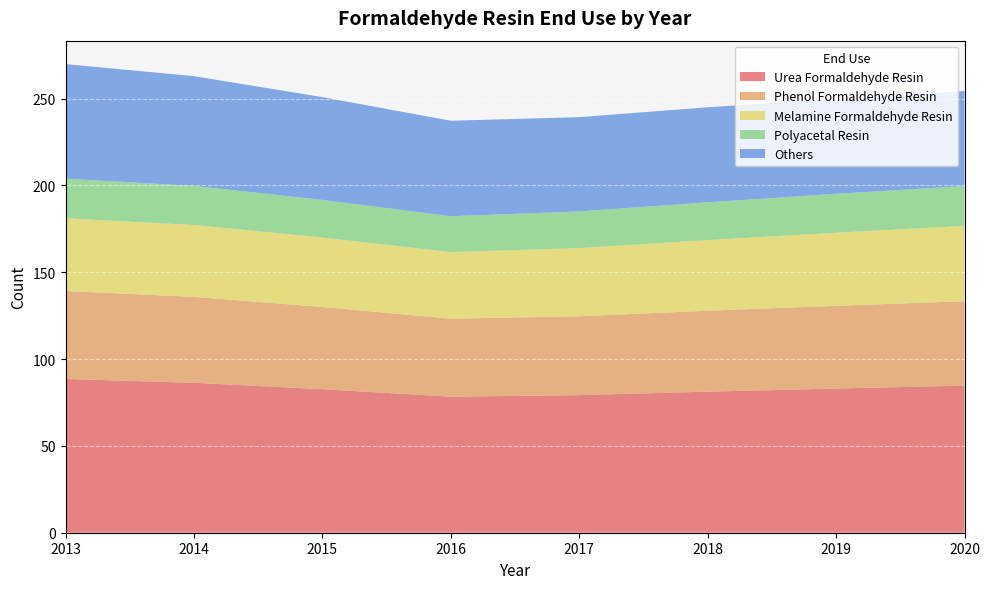

Reading left to right, what are all the values shown in this chart?

Urea Formaldehyde Resin: 88.5	86.3	82.7	78.3	79.2	81.2	83.0	84.7
Phenol Formaldehyde Resin: 50.6	49.5	47.3	44.9	45.4	46.6	47.6	48.6
Melamine Formaldehyde Resin: 41.9	41.4	40.0	38.4	39.3	40.7	42.1	43.4
Polyacetal Resin: 22.9	22.5	21.6	20.7	21.1	21.7	22.4	23.0
Others: 66.0	63.2	59.2	55.0	54.3	54.7	54.8	54.7